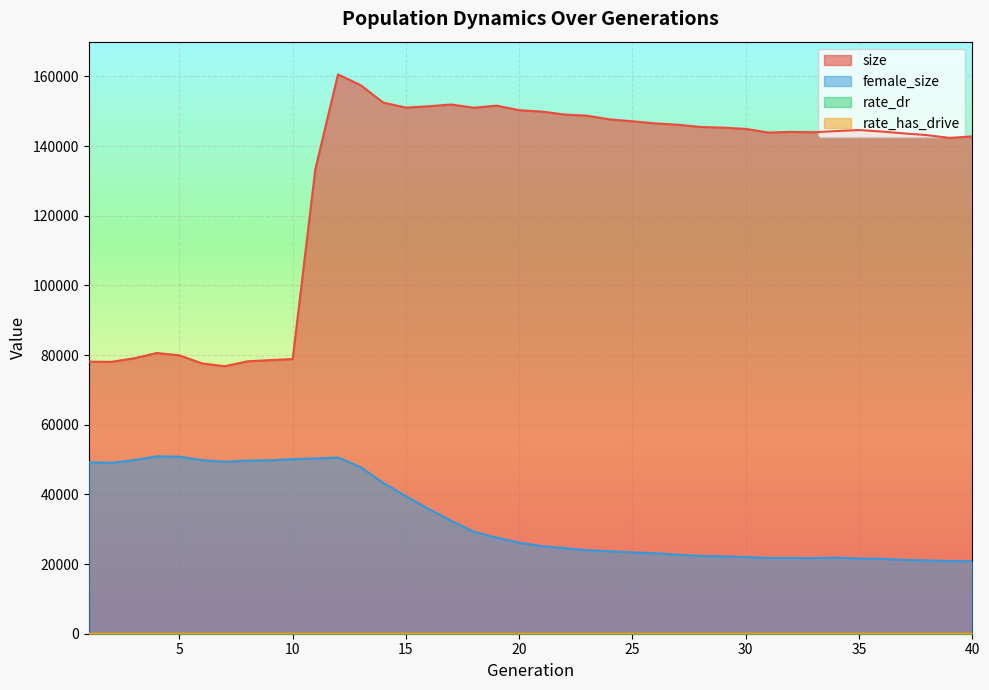

At which category does rate_dr reach its first local peak?

30